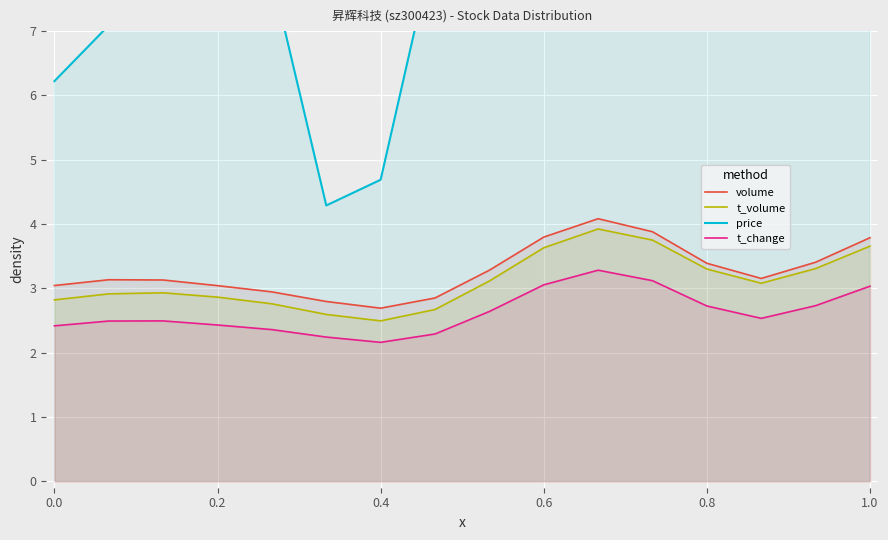

What is the minimum value for t_volume?

2.5